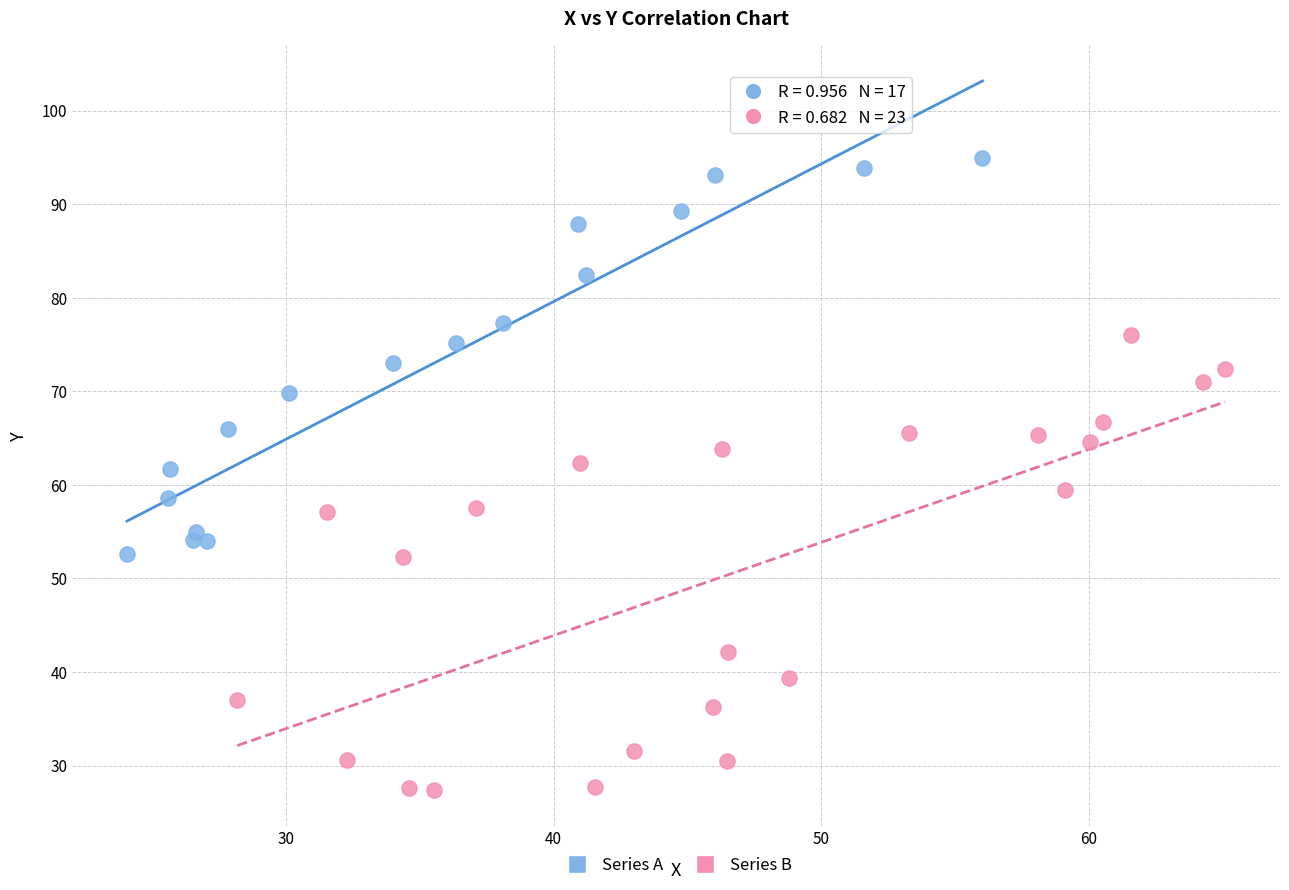

Which series contains the highest Y value?

Series A